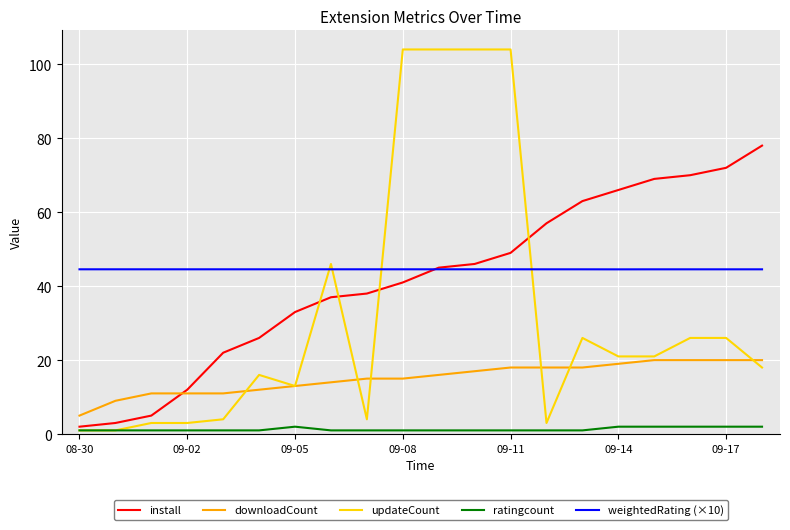

Rank the series by their maximum value, from highest to lowest.

updateCount, install, weightedRating (×10), downloadCount, ratingcount